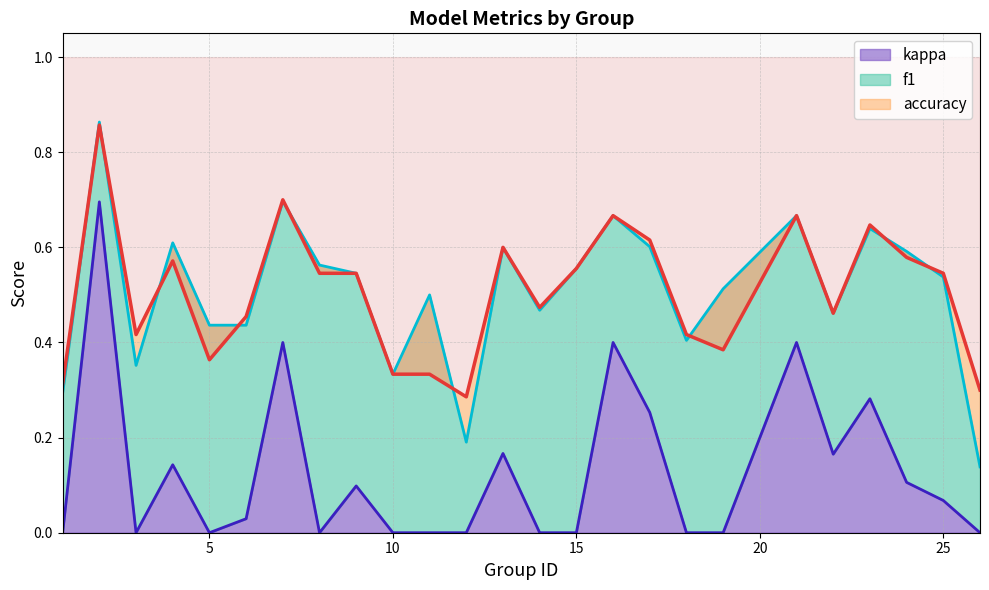

At how many categories does at least one series exceed 0?

25